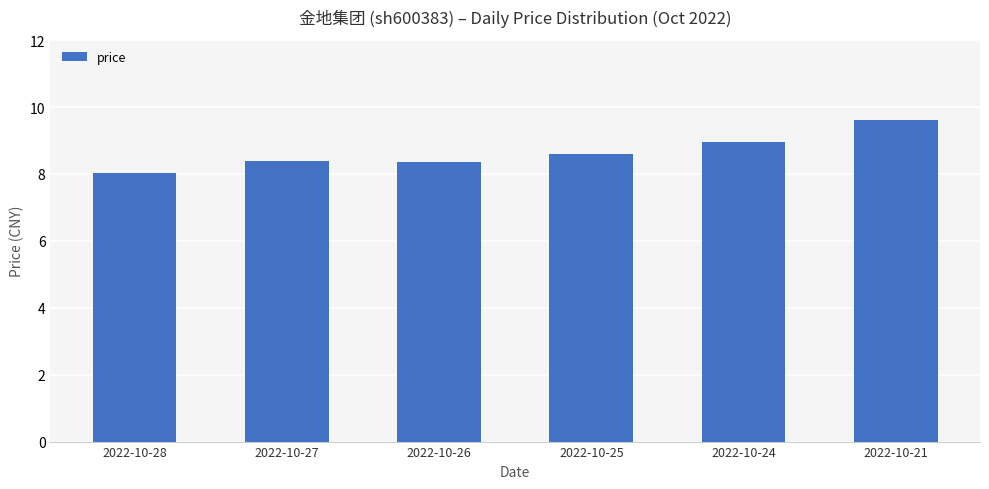

Does the chart contain any negative values?

No